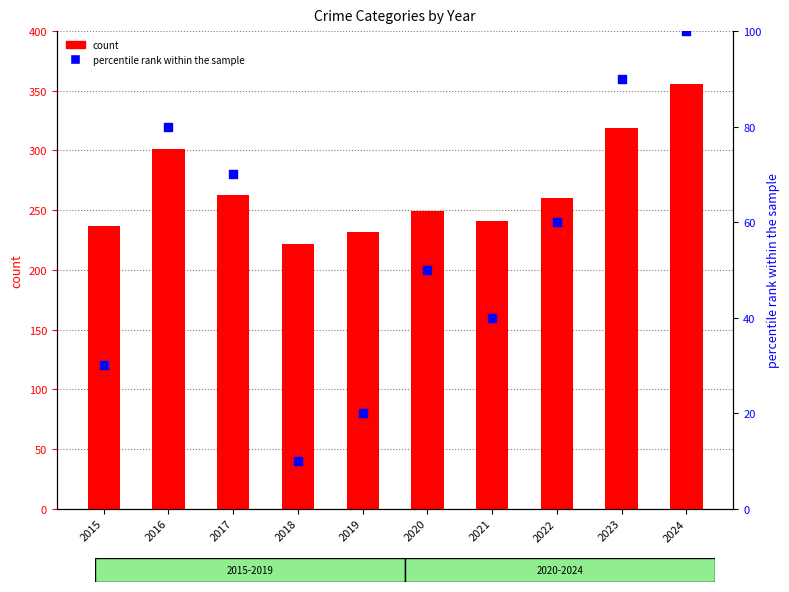

At how many categories does at least one series exceed 53?

10